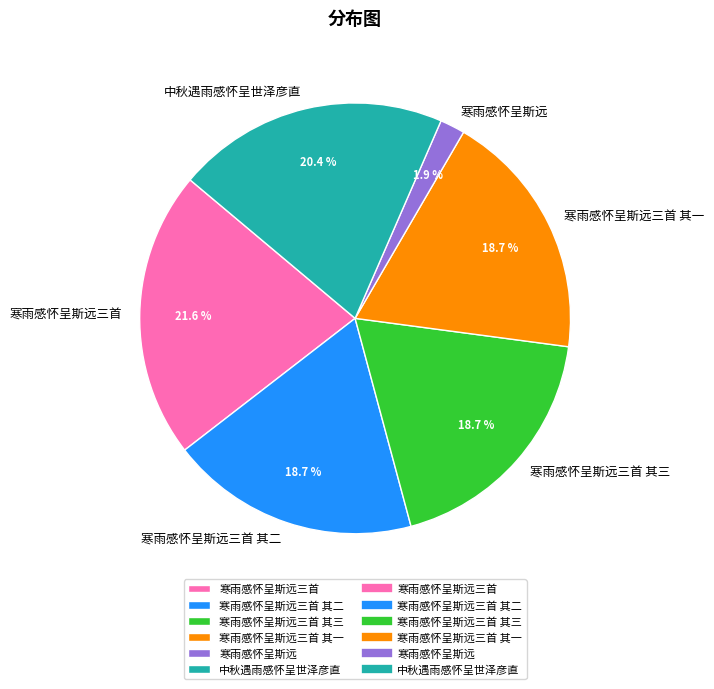

Which has a higher value, 寒雨感怀呈斯远三首 其一 or 中秋遇雨感怀呈世泽彦直?

中秋遇雨感怀呈世泽彦直